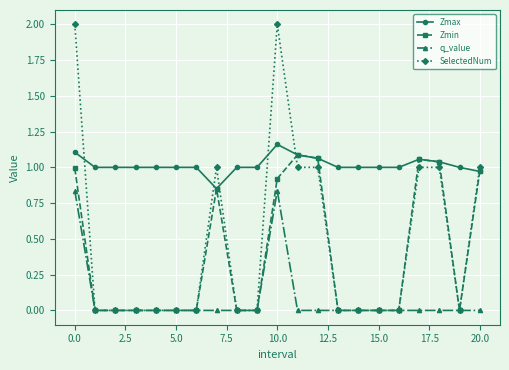

What are all the series names shown in the legend?

Zmax, Zmin, q_value, SelectedNum